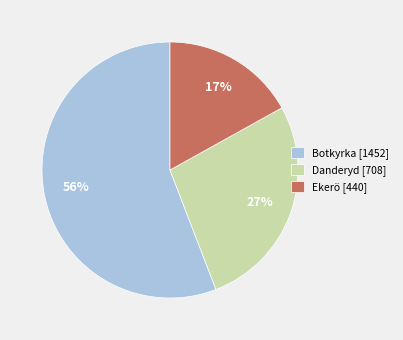

The Ekerö [440] slice represents 31% of the pie. True or false?

False